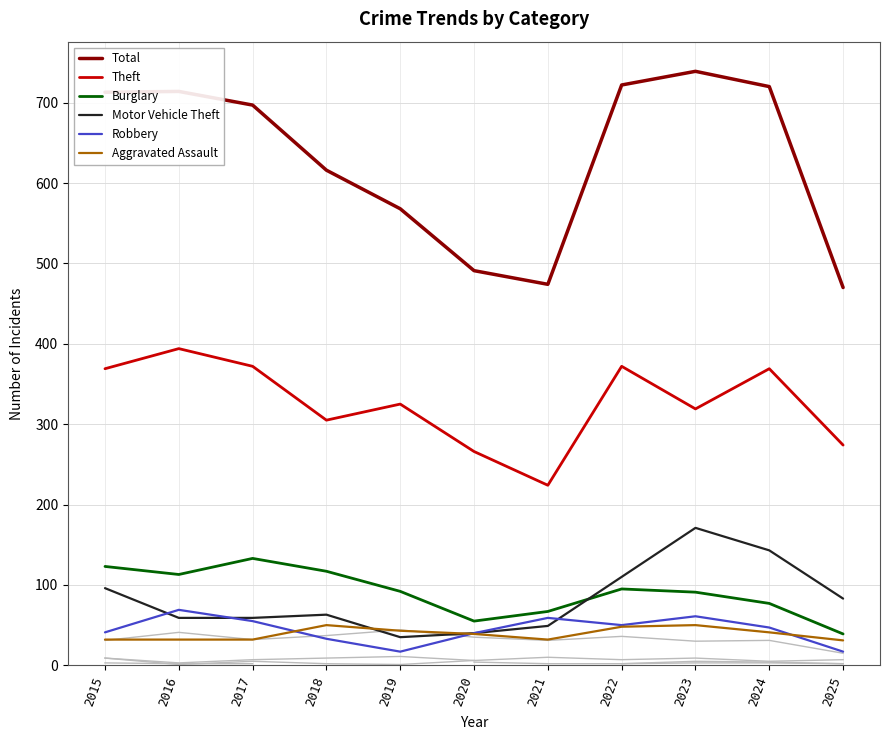

How many data points in Total are above 697?

5